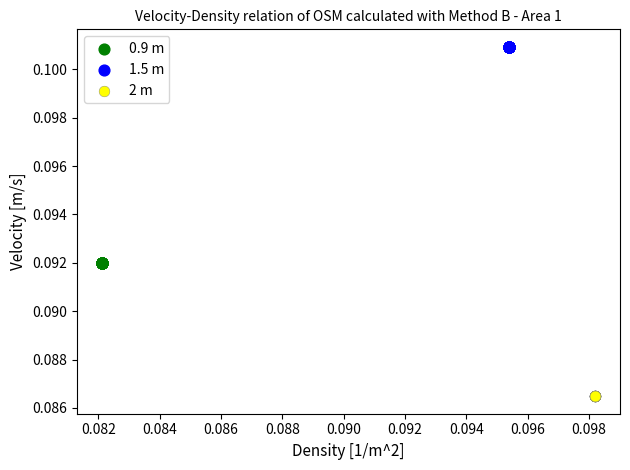

Which series reaches the maximum Y coordinate?

1.5 m